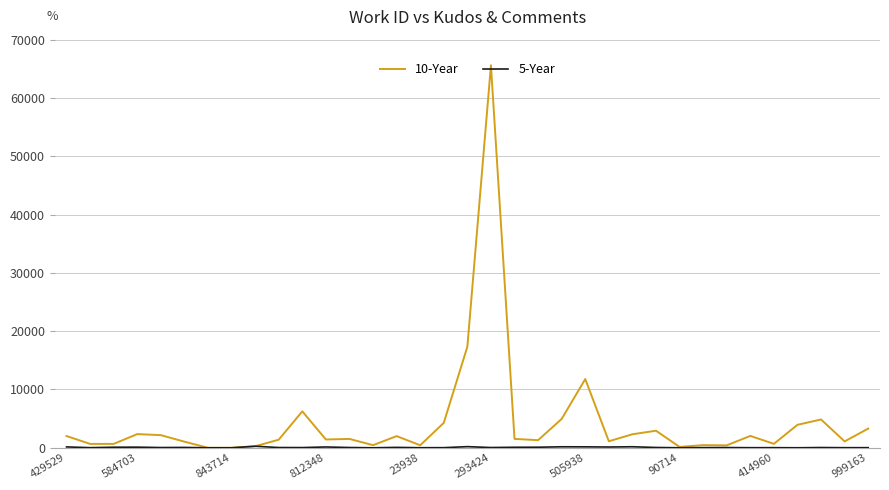

Which series has the widest spread of values?

10-Year